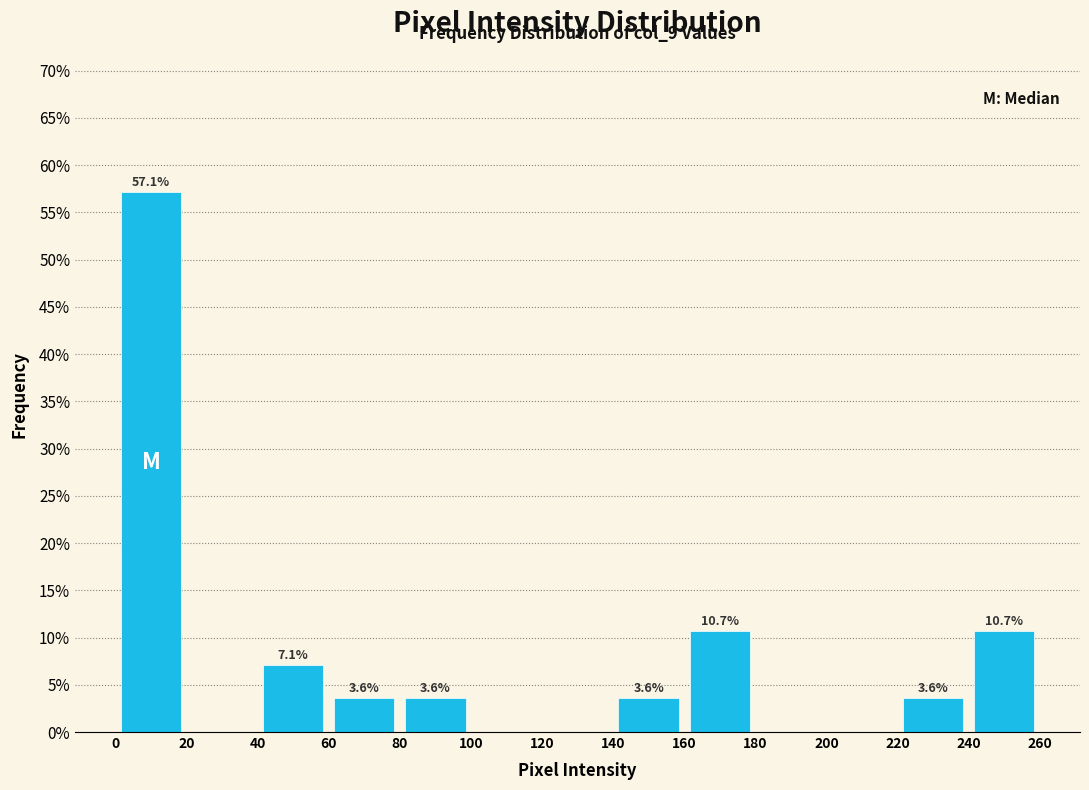

Which range on the x-axis has the tallest bar?

0 to 20